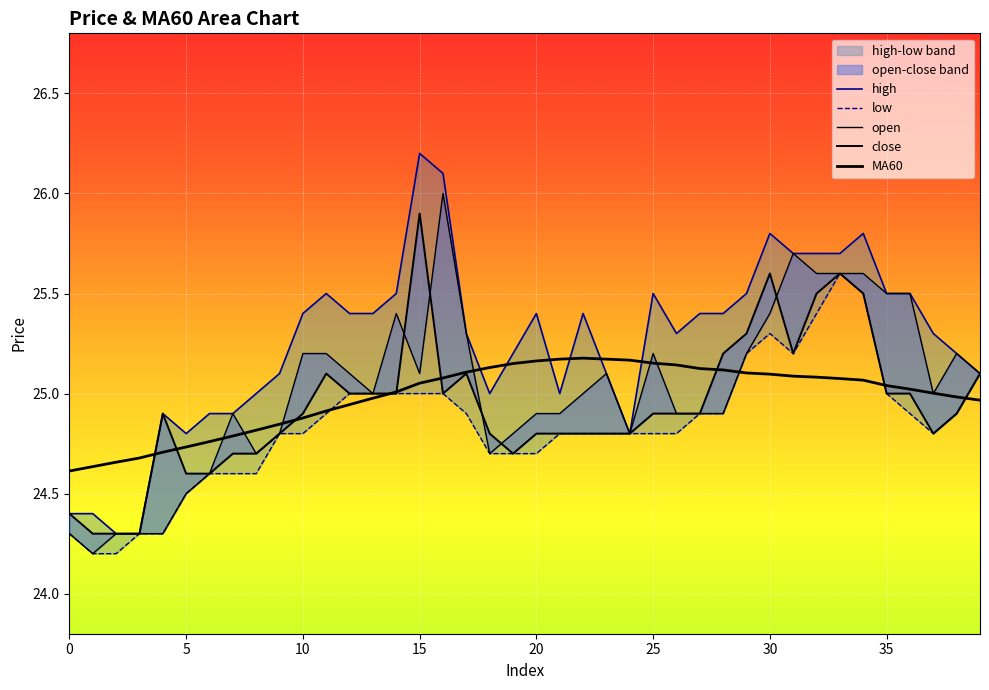

At how many categories does at least one series exceed 24?

40